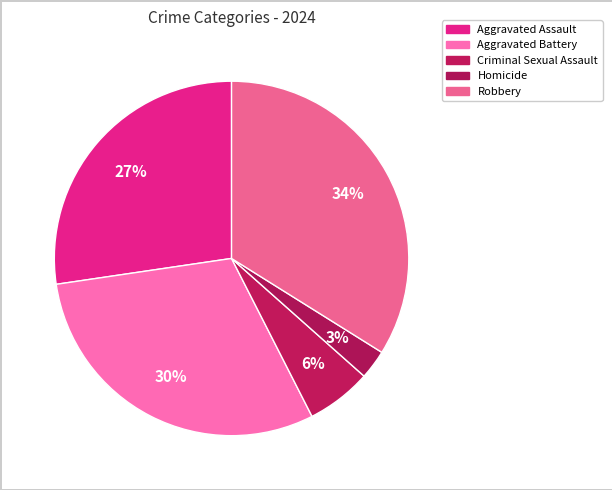

Which category has the biggest portion of the pie?

Robbery